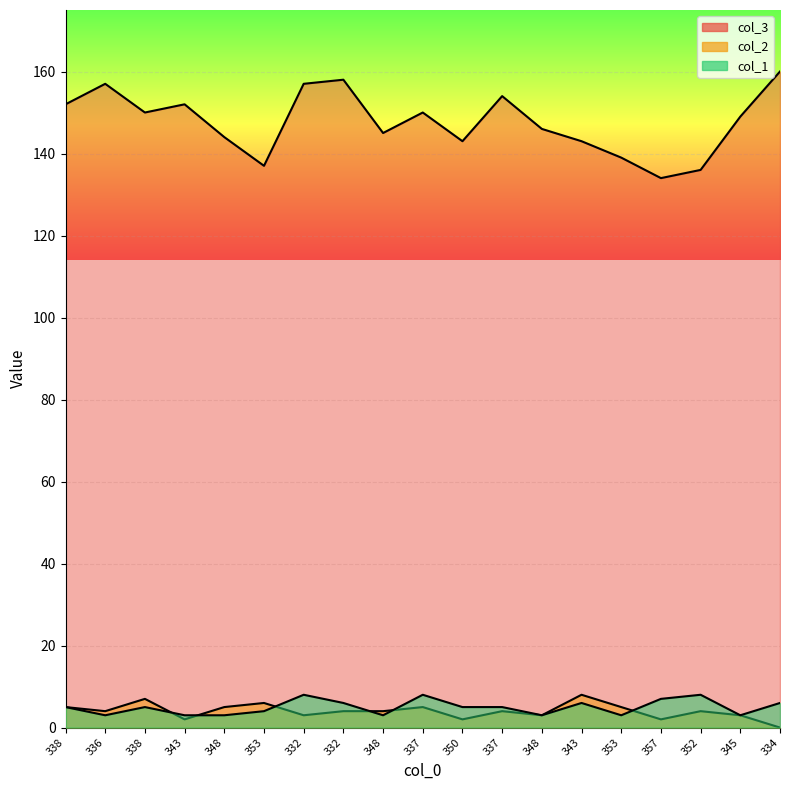

Between 332 and 353, which series saw the biggest shift?

col_3